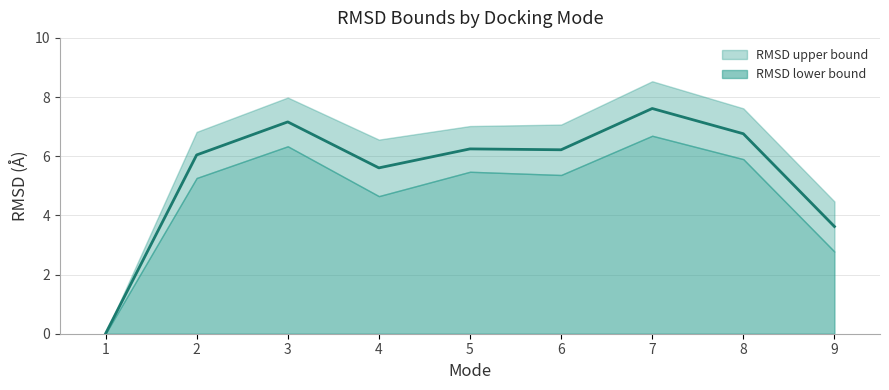

The chart shows a value of 7.9 at 2. True or false?

False